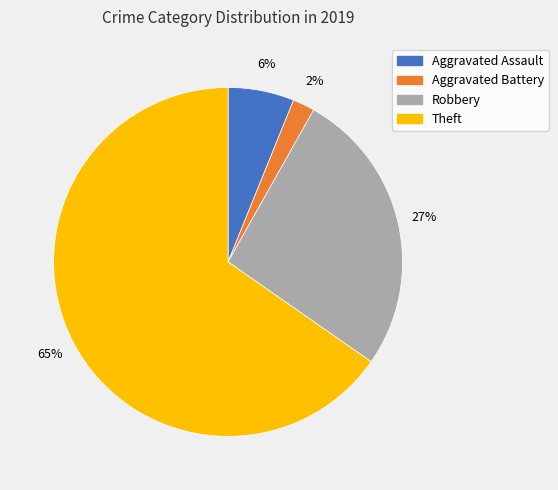

Which slice is the smallest?

Aggravated Battery